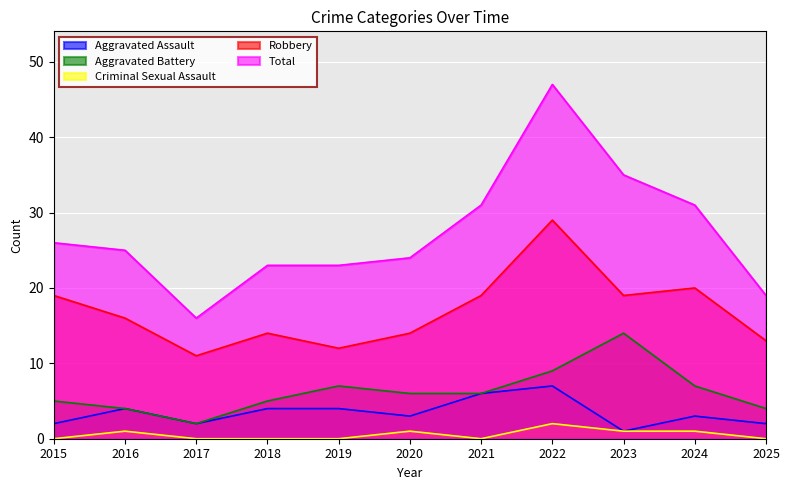

Is the value of Total at 2020 greater than the value of Aggravated Assault at 2019?

Yes